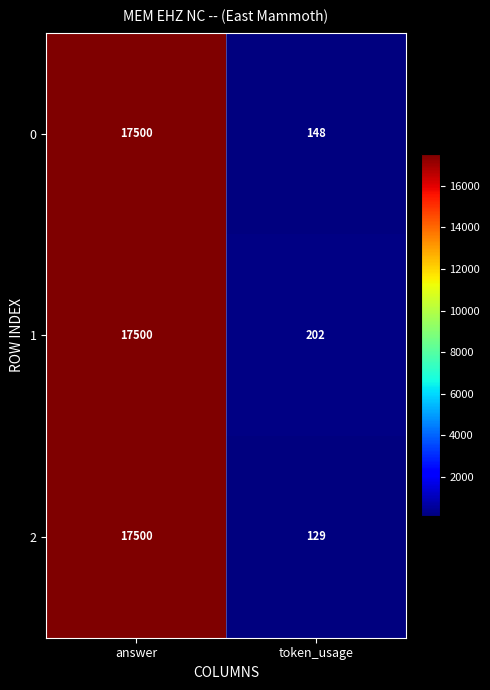

What is the difference between the 0 values at token_usage and answer?

17352